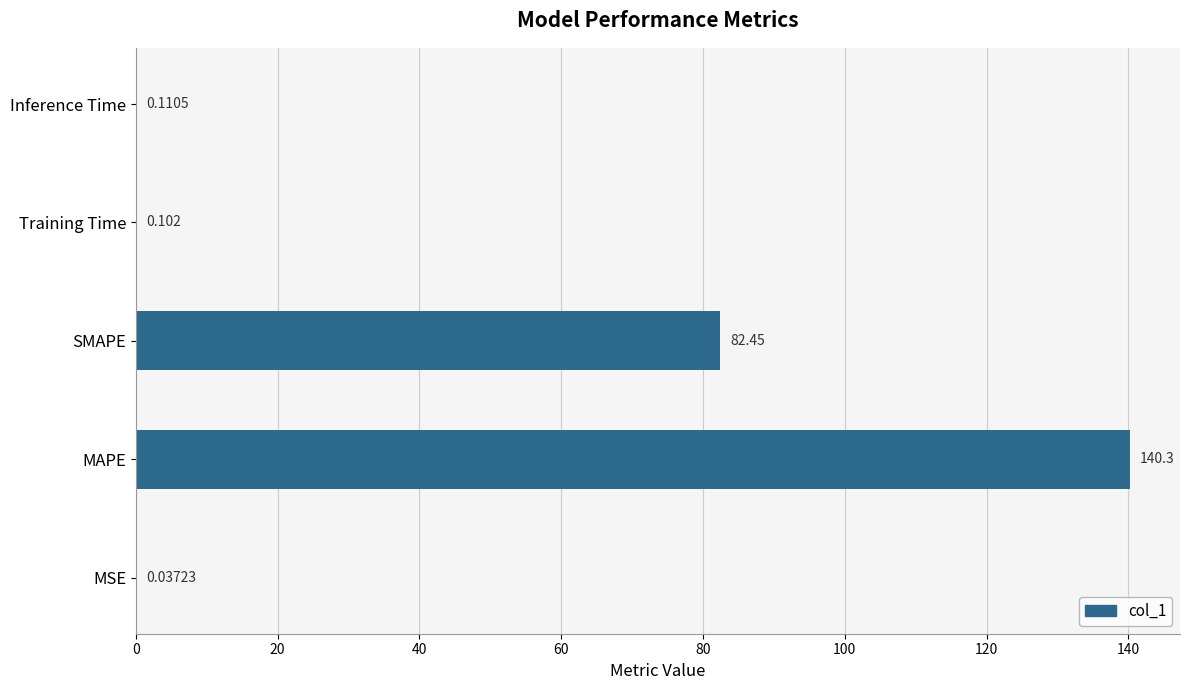

Count the number of categories in the chart.

5